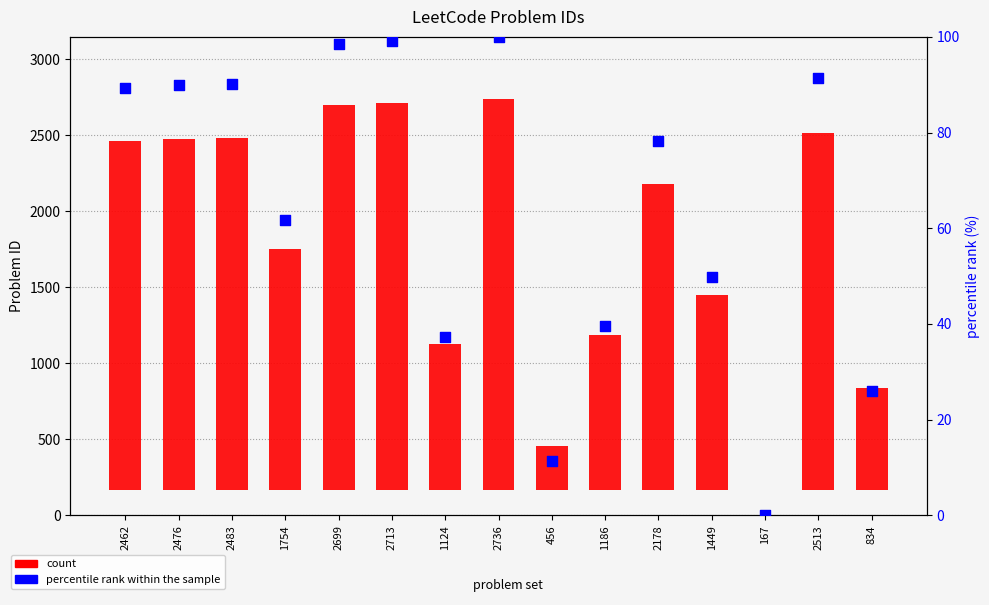

Which series reaches the minimum Y coordinate?

count